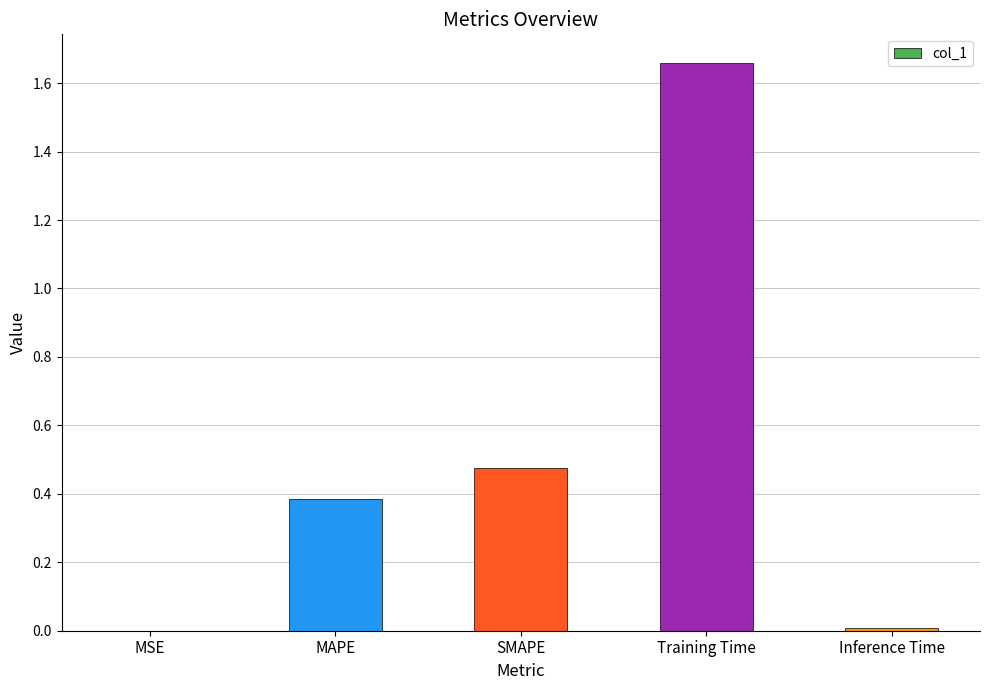

What is the change in value from MSE to SMAPE?

+0.5